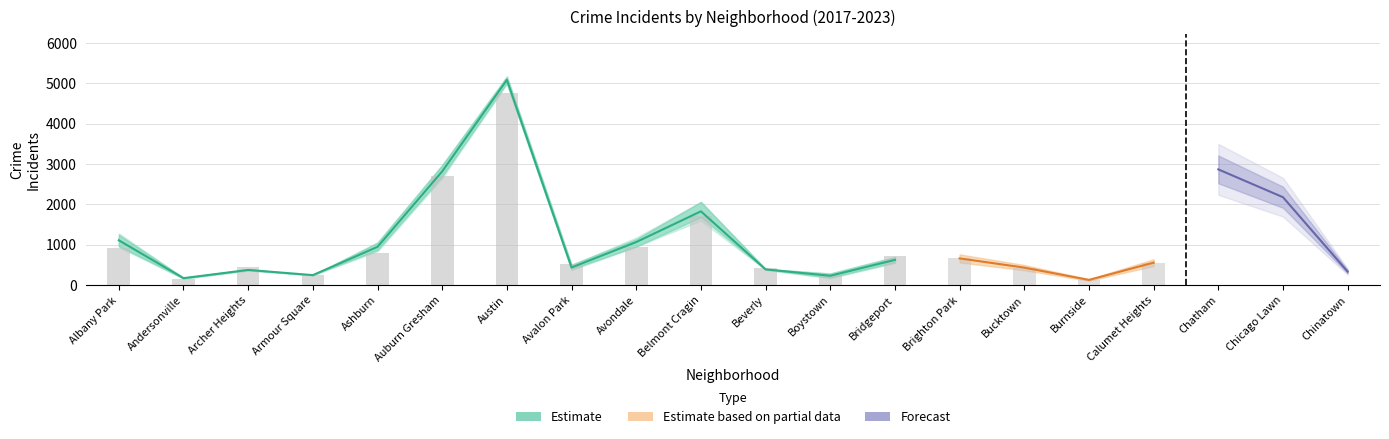

Is the value of 2022 at Albany Park greater than the value of 2019 at Chicago Lawn?

No